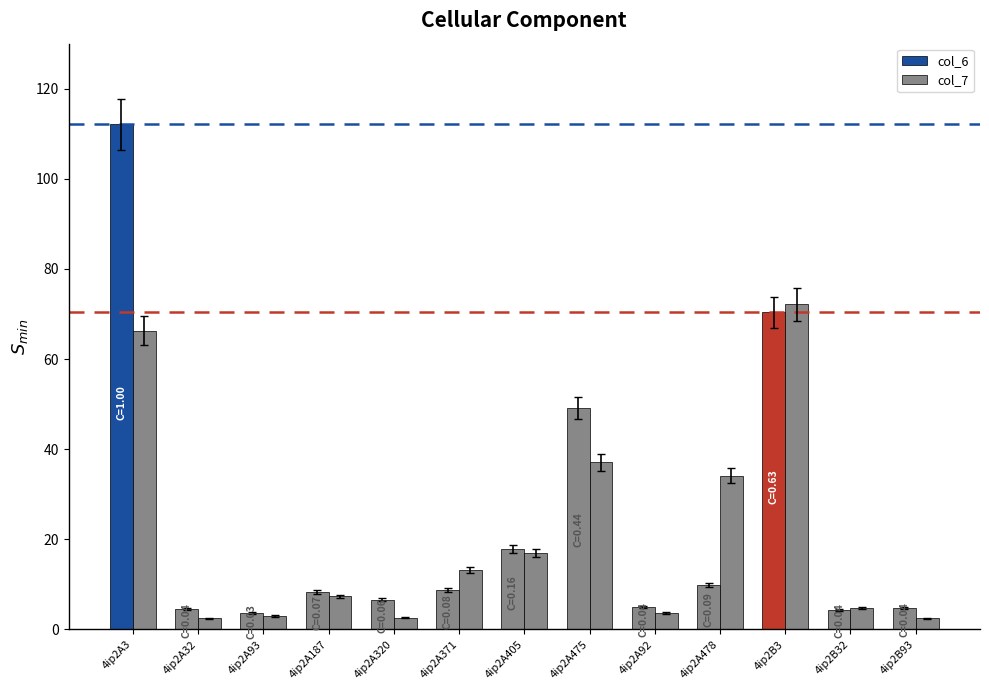

Which series changed the most between 4ip2A93 and 4ip2A92?

col_6